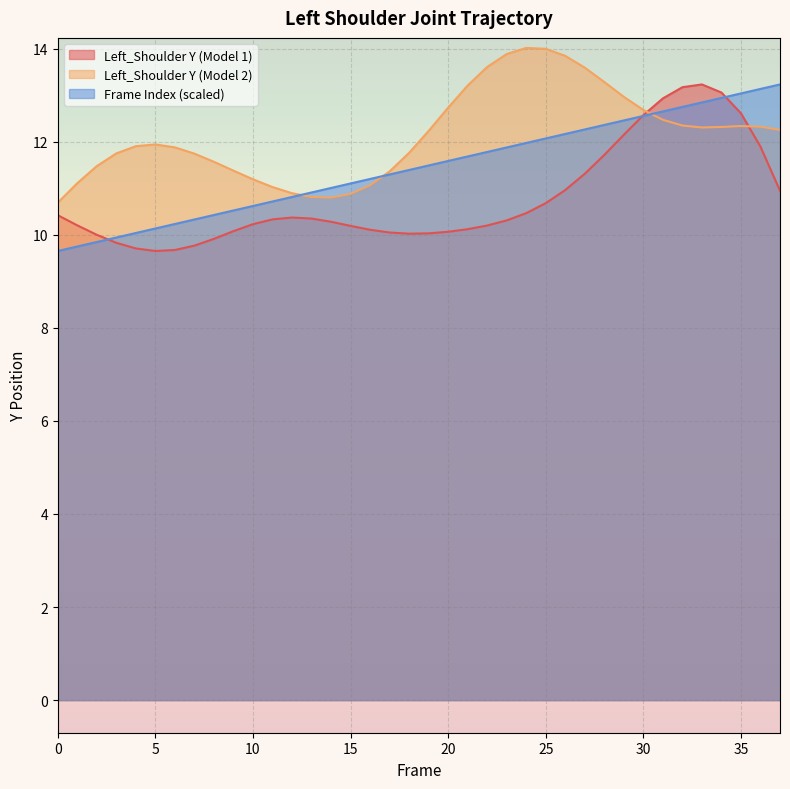

Reading right to left, what are all the values shown in this chart?

Left_Shoulder Y (Model 1): 10.9	11.9	12.6	13.1	13.2	13.2	12.9	12.6	12.1	11.7	11.3	11.0	10.7	10.5	10.3	10.2	10.1	10.1	10.0	10.0	10.0	10.1	10.2	10.3	10.3	10.4	10.3	10.2	10.1	9.9	9.8	9.7	9.7	9.7	9.8	10.0	10.2	10.4
Frame Index: 13.2	13.1	13.0	12.9	12.8	12.7	12.6	12.6	12.5	12.4	12.3	12.2	12.1	12.0	11.9	11.8	11.7	11.6	11.5	11.4	11.3	11.2	11.1	11.0	10.9	10.8	10.7	10.6	10.5	10.4	10.3	10.2	10.1	10.0	9.9	9.8	9.7	9.7
Left_Shoulder Y (Model 2): 12.3	12.3	12.3	12.3	12.3	12.3	12.5	12.7	13.0	13.3	13.6	13.8	14.0	14.0	13.9	13.6	13.2	12.7	12.2	11.8	11.4	11.1	10.9	10.8	10.8	10.9	11.0	11.2	11.4	11.6	11.7	11.9	11.9	11.9	11.7	11.5	11.1	10.7